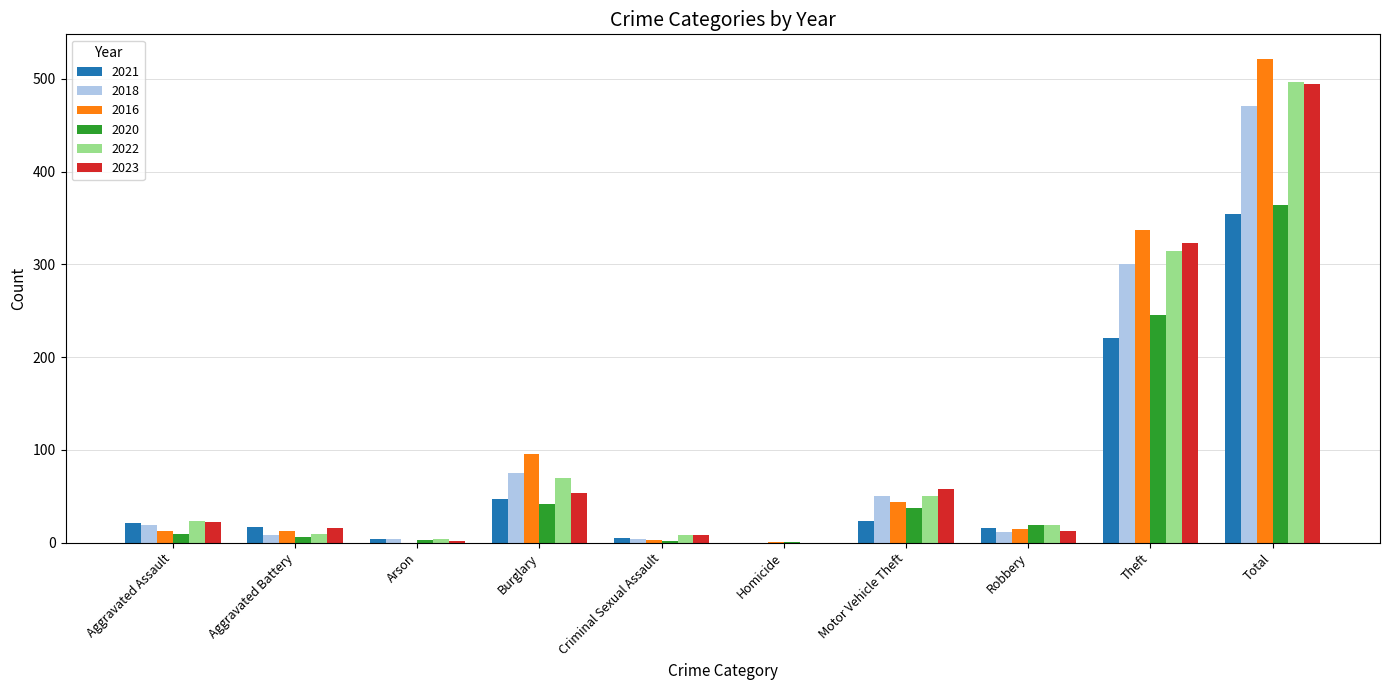

What are all the series names shown in the legend?

2021, 2018, 2016, 2020, 2022, 2023